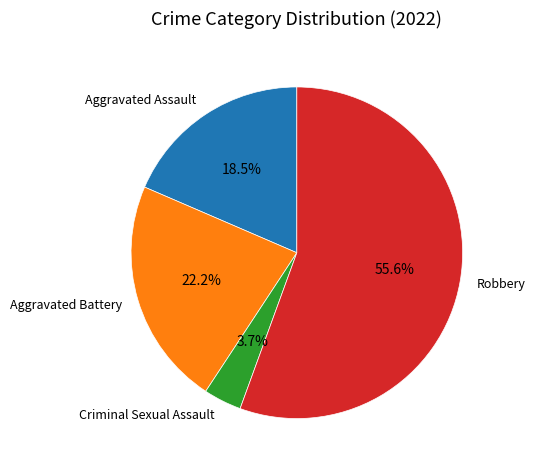

Is Aggravated Assault the majority of the pie?

No